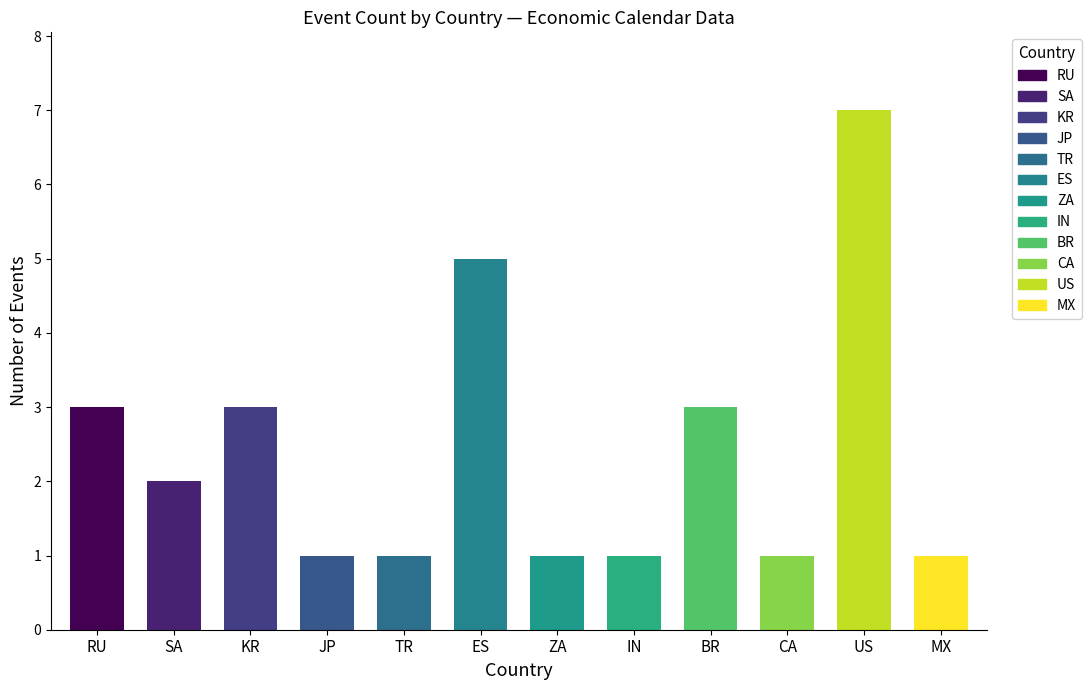

Which has a higher value, ZA or SA?

SA